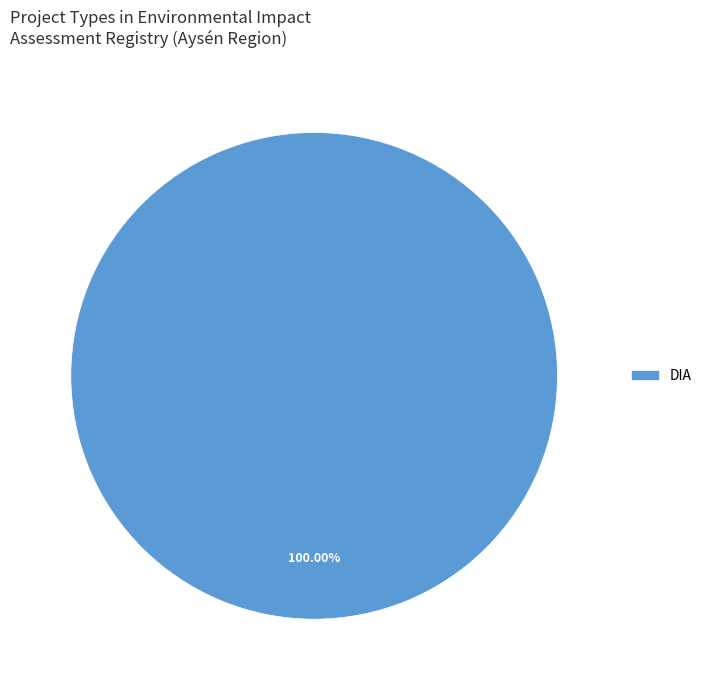

Rank the categories by value from lowest to highest.

DIA